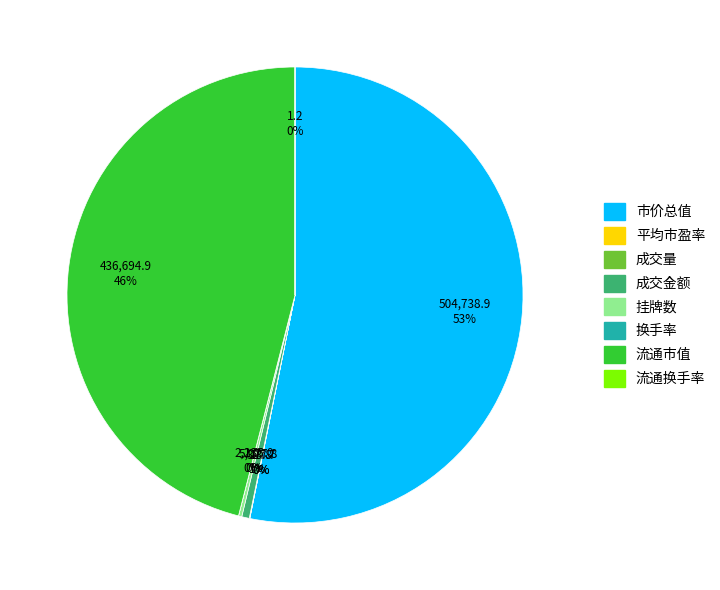

Which category has the biggest portion of the pie?

市价总值